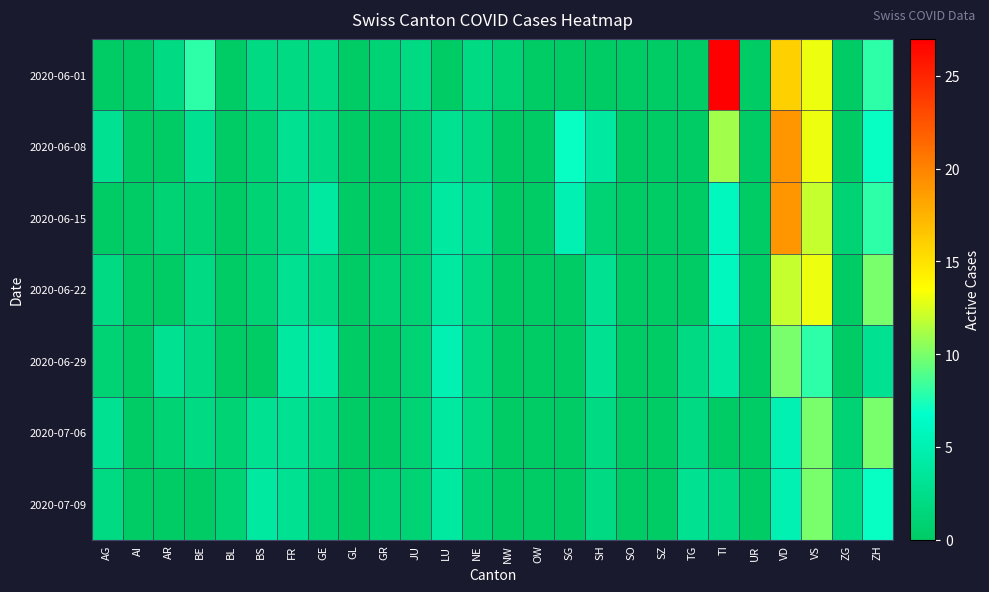

What is the greatest value displayed?

27